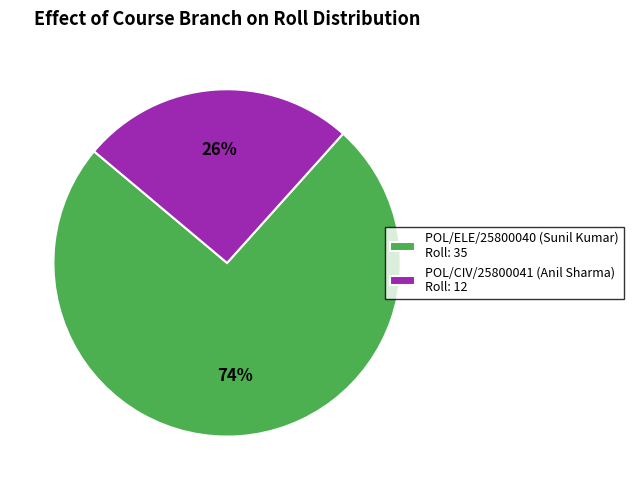

To the nearest percent, what percentage of the pie is POL/CIV/25800041 (Anil Sharma)?

26%